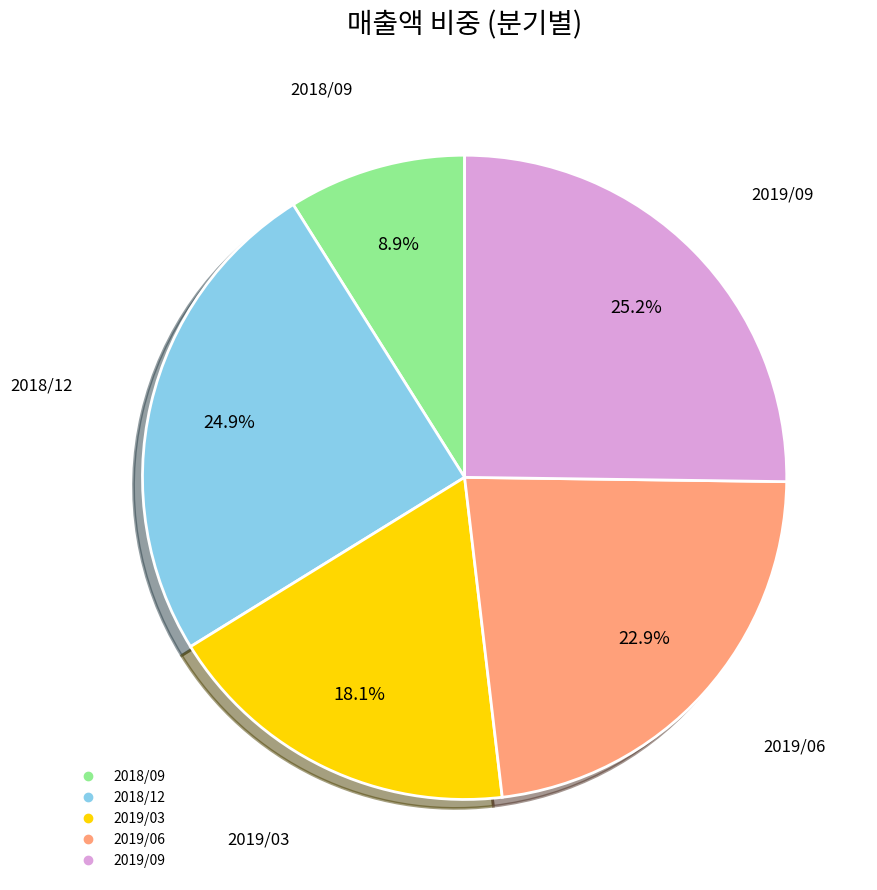

True or false: 2019/09 accounts for 25% of the total.

True